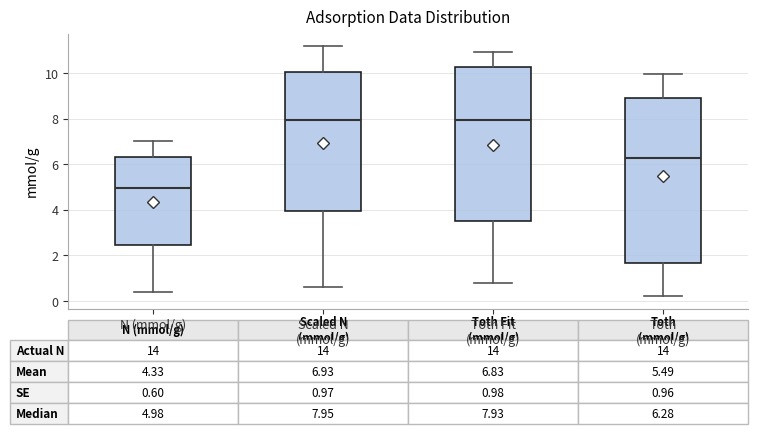

Which box is the tallest, from its lower edge to its upper edge?

Toth (mmol/g)